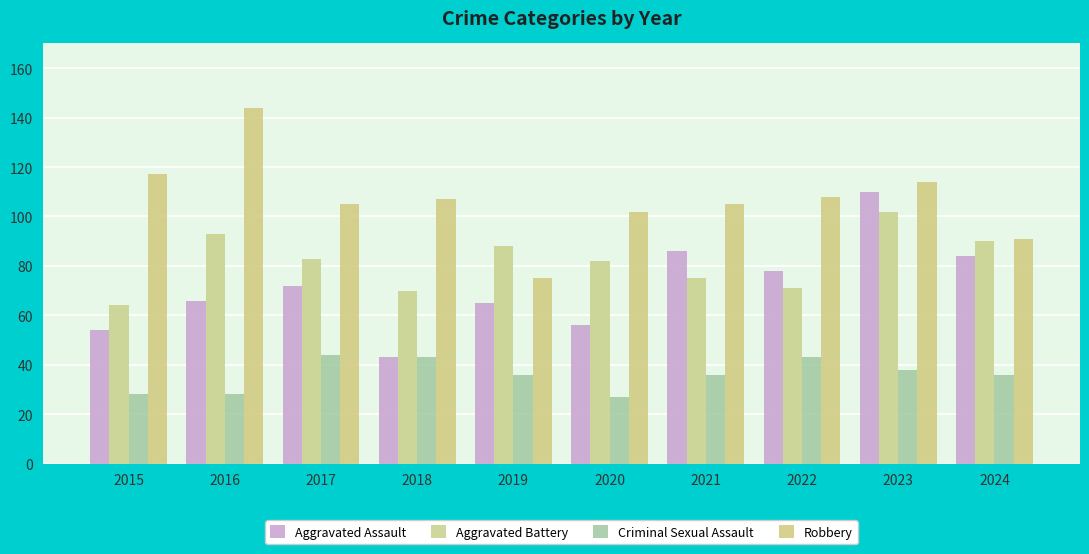

At how many categories does at least one series exceed 111?

3